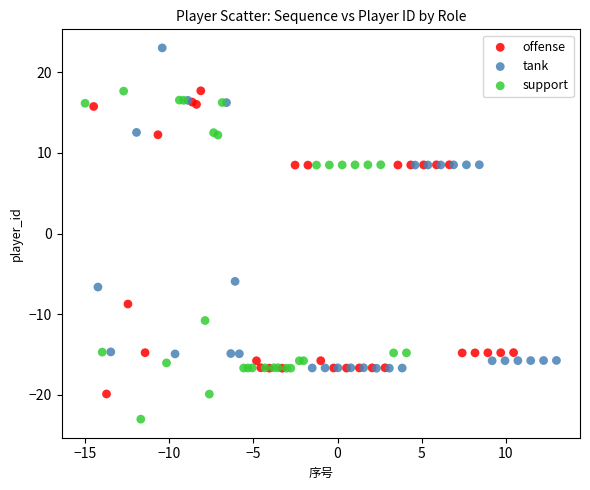

Which series reaches the maximum Y coordinate?

tank